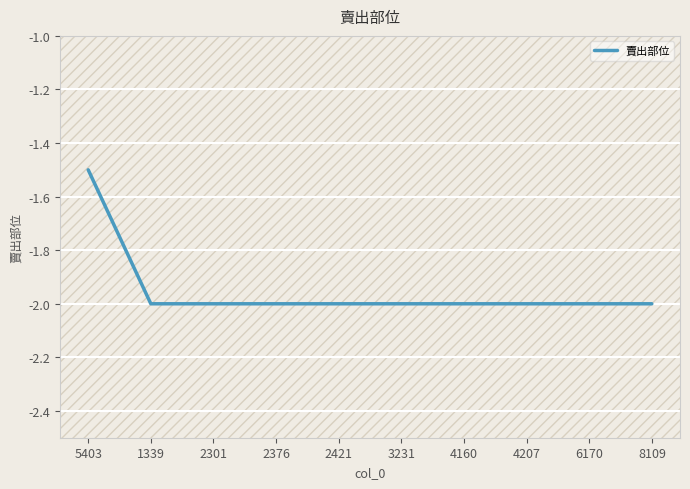

Reading left to right, transcribe all the data shown in this chart.

5403=-1.5	1339=-2.0	2301=-2.0	2376=-2.0	2421=-2.0	3231=-2.0	4160=-2.0	4207=-2.0	6170=-2.0	8109=-2.0